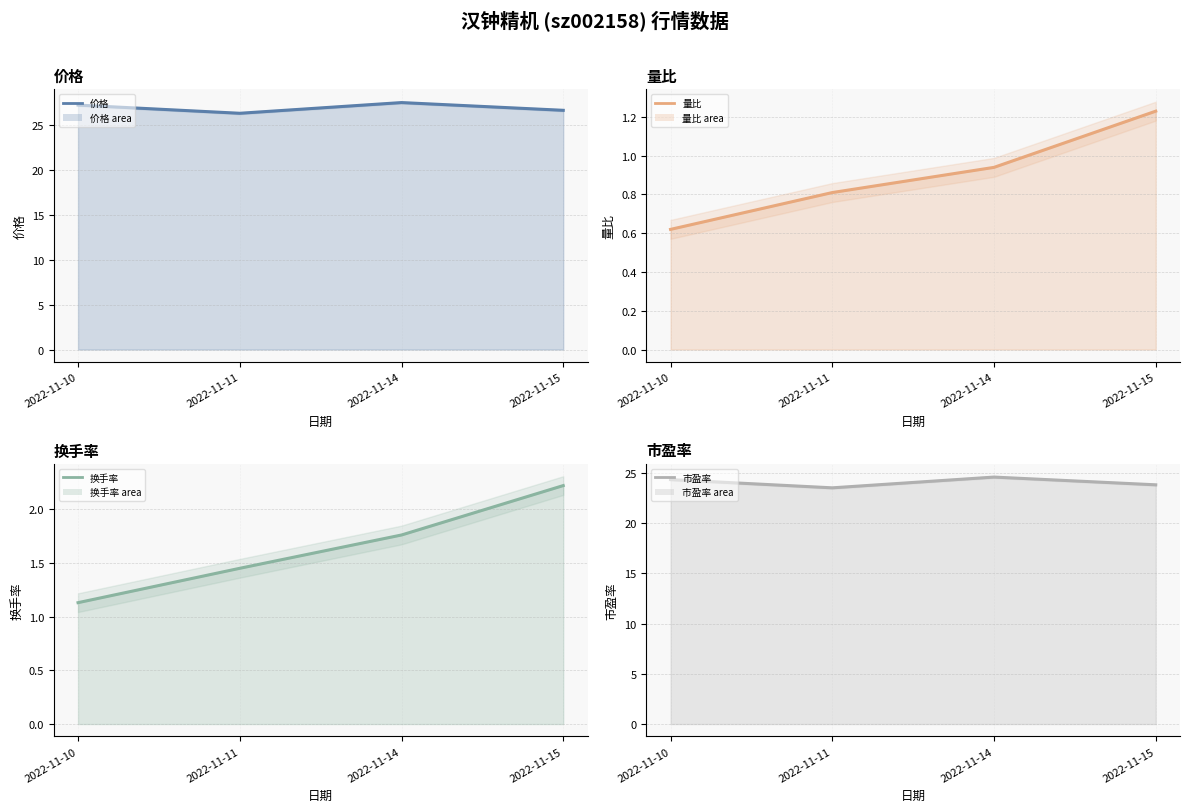

How many lines are shown in the chart?

4